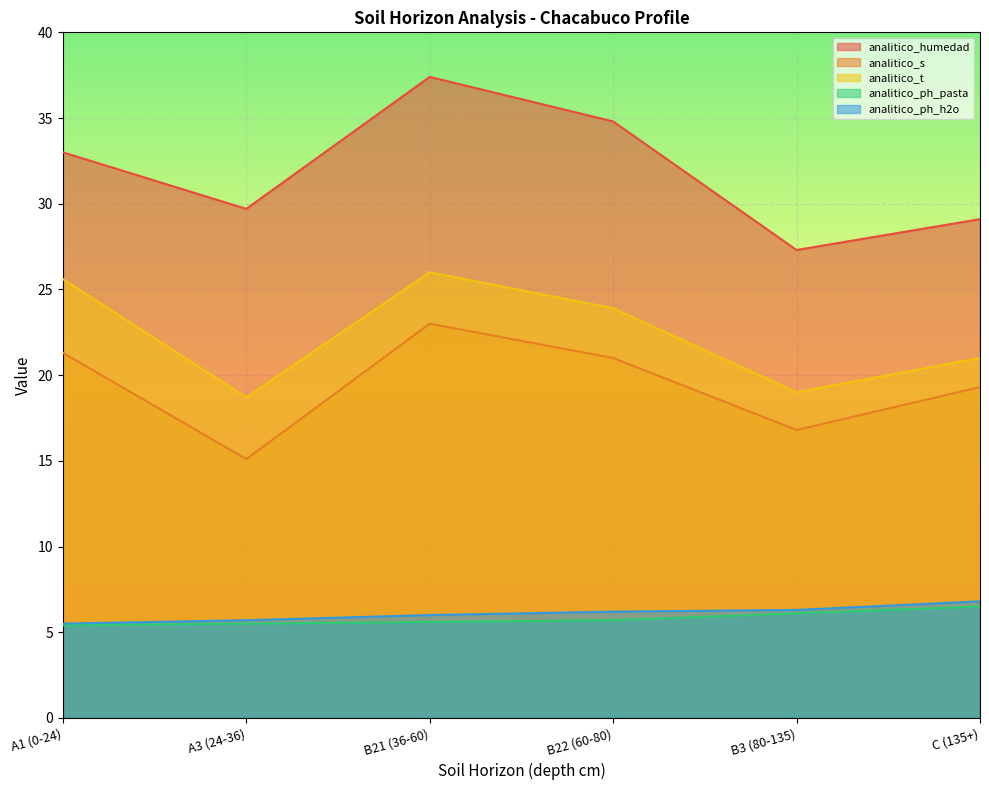

Which series changed the most between B21 (36-60) and B3 (80-135)?

analitico_humedad